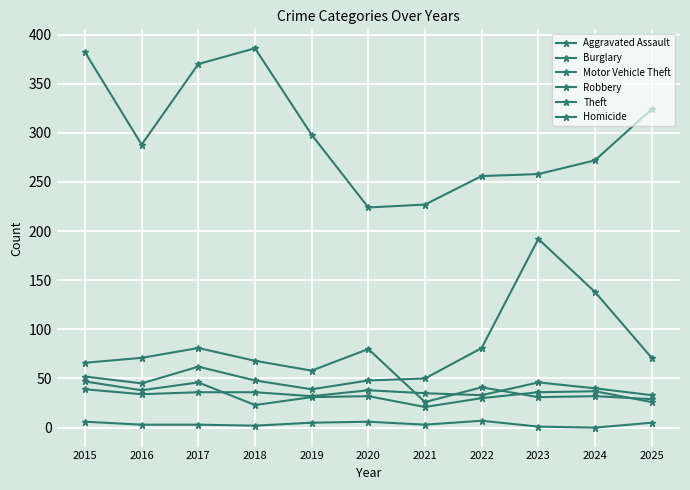

Where does the Burglary series first go above 58?

2015